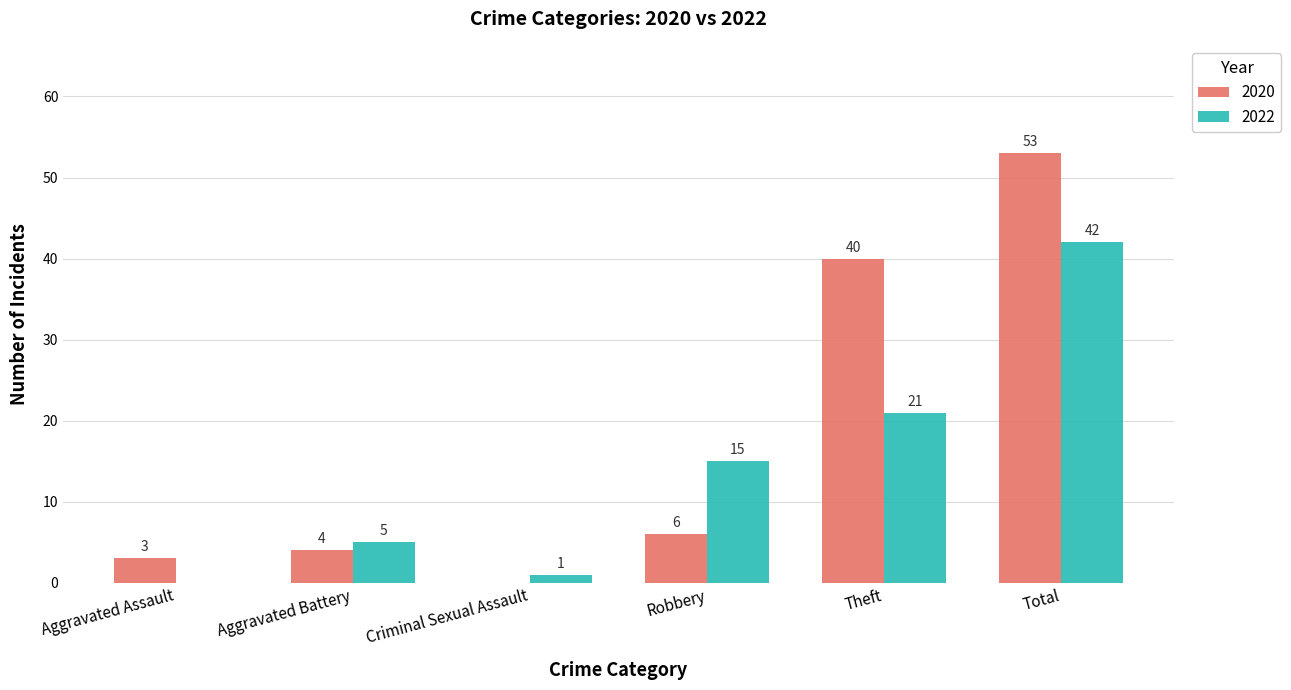

At which label is 2020 closest to 26?

Theft